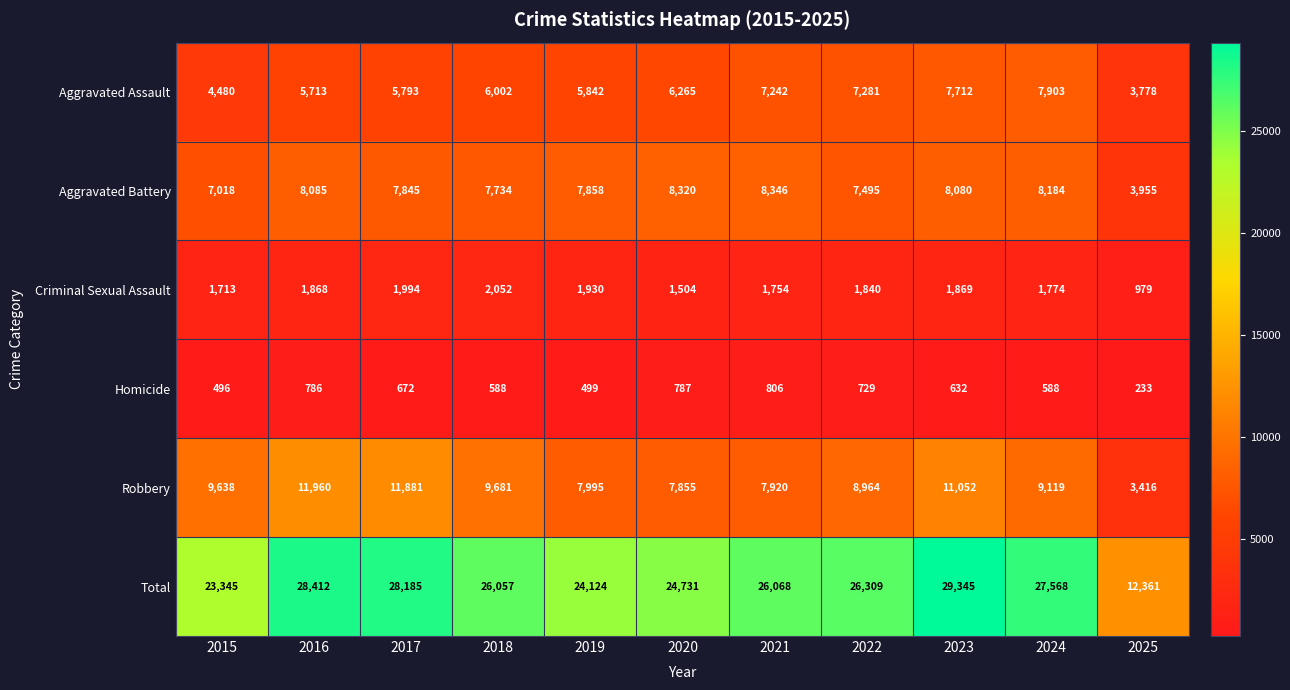

At 2019, list the series in order from smallest to largest.

Homicide, Criminal Sexual Assault, Aggravated Assault, Aggravated Battery, Robbery, Total